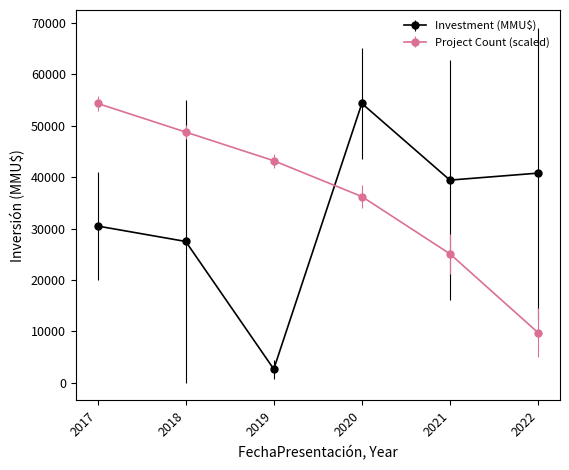

What is the greatest value displayed?

54366.3